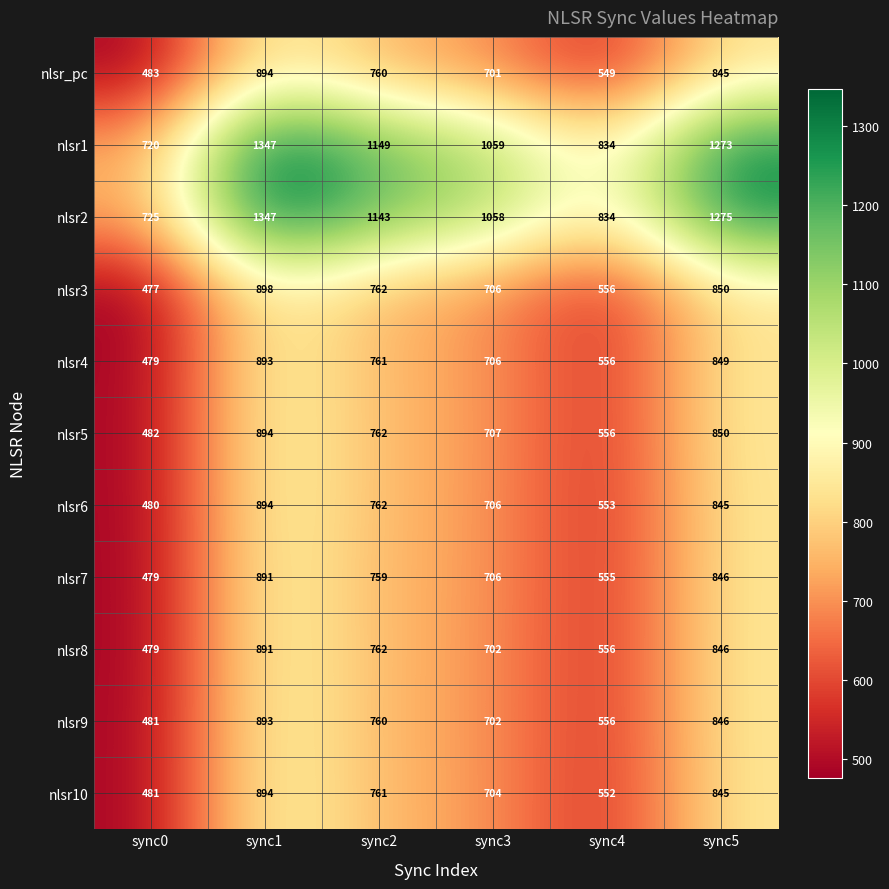

What is the difference between the nlsr8 values at sync3 and sync2?

60